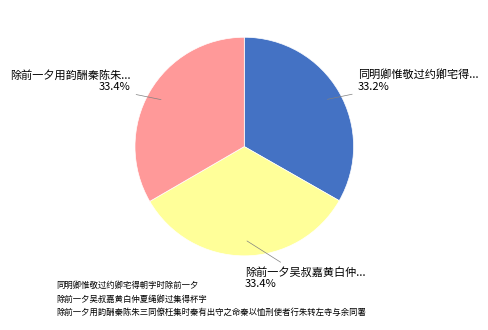

To the nearest percent, what is the combined percentage of 同明卿惟敬过约卿宅得朝字时除前一夕 and 除前一夕吴叔嘉黄白仲夏绳卿过集得杯字?

67%